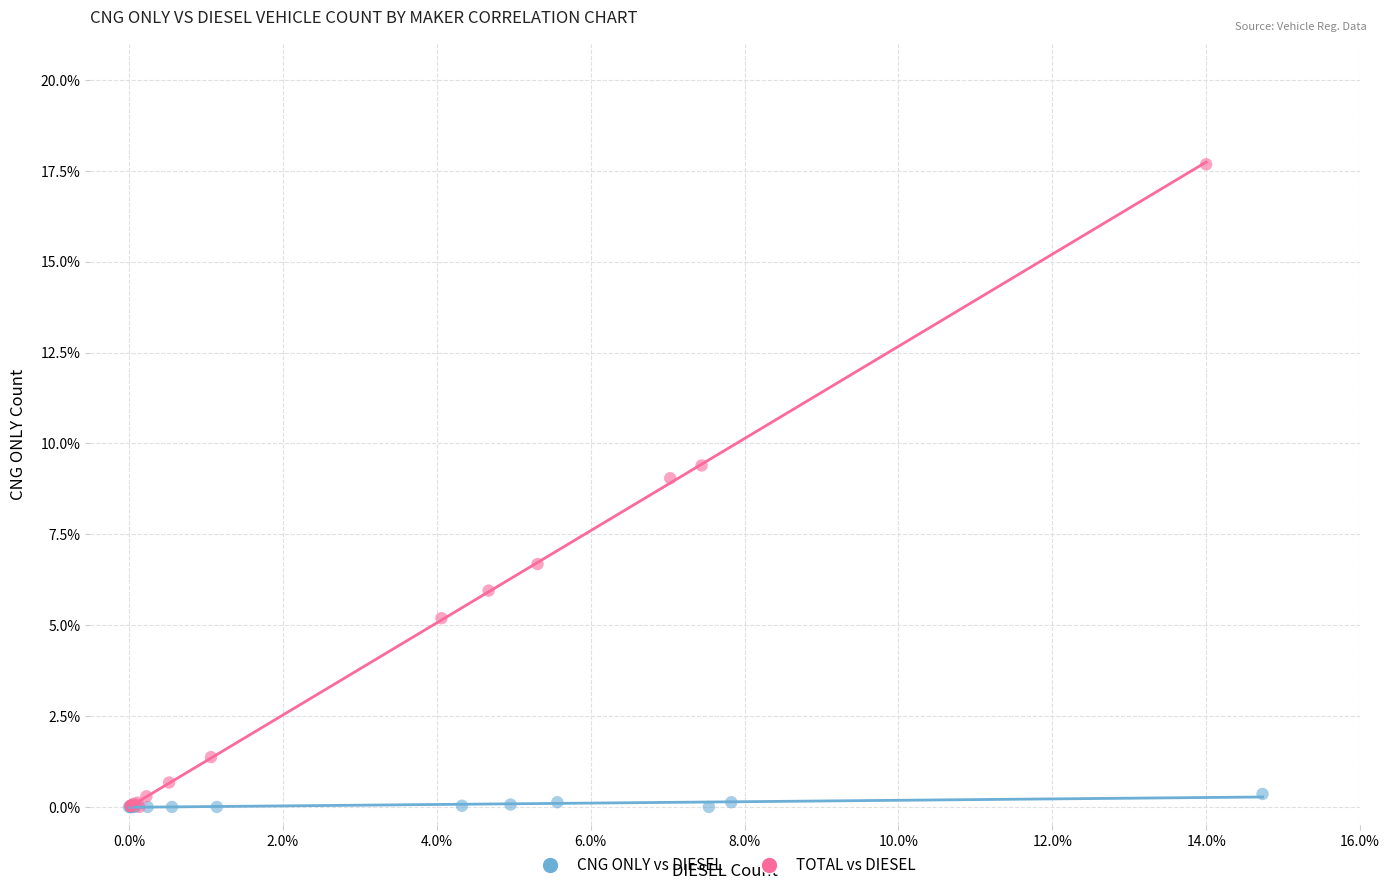

Which series has the largest Y range (max minus min)?

TOTAL vs DIESEL